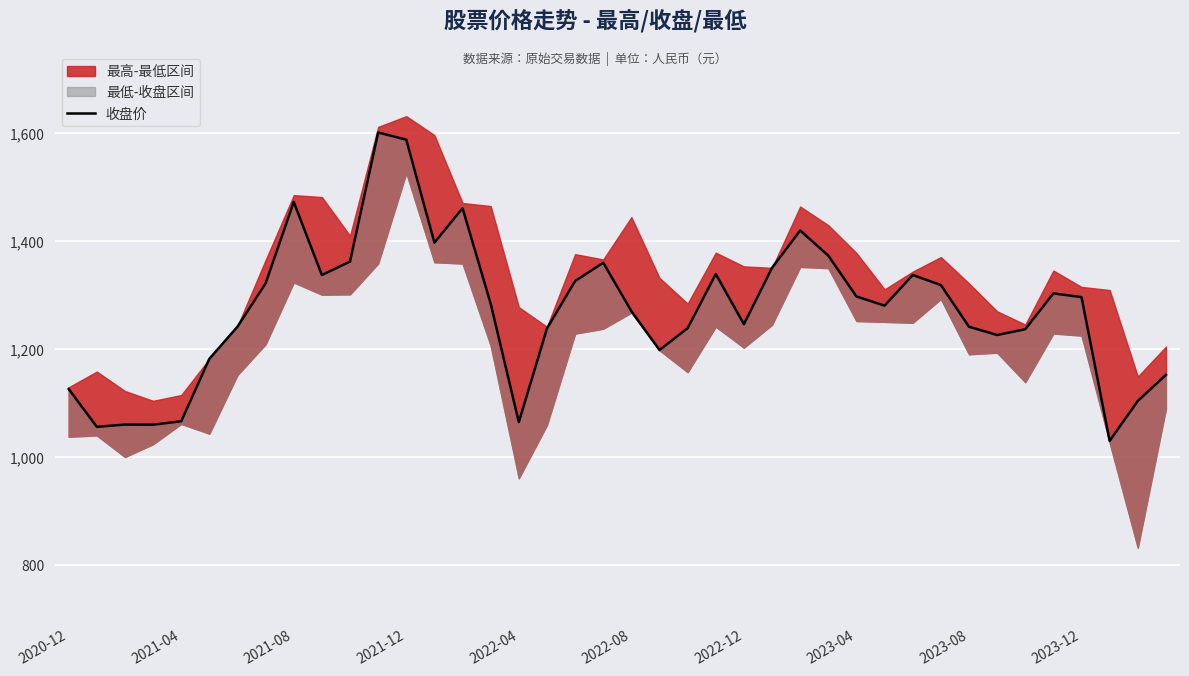

The chart shows a value of 1325.5 at 18. True or false?

True